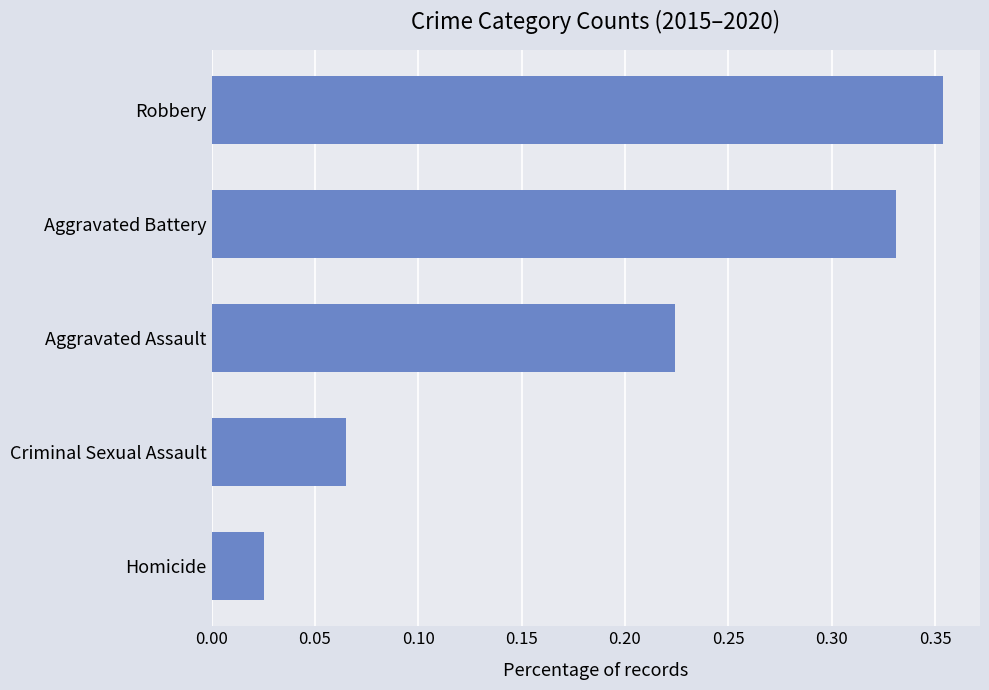

What is the sum of all values?

1.0